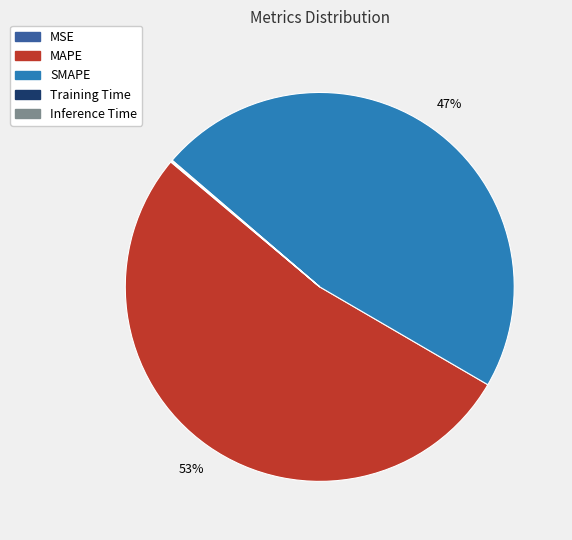

Do SMAPE and MAPE together represent more than half of the pie?

Yes